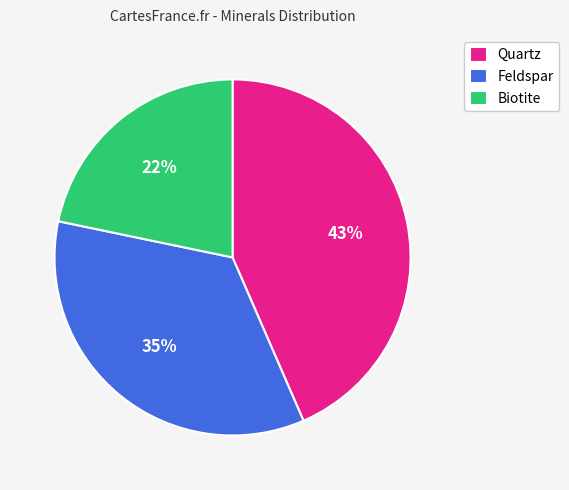

Rank the categories by value from lowest to highest.

Biotite, Feldspar, Quartz